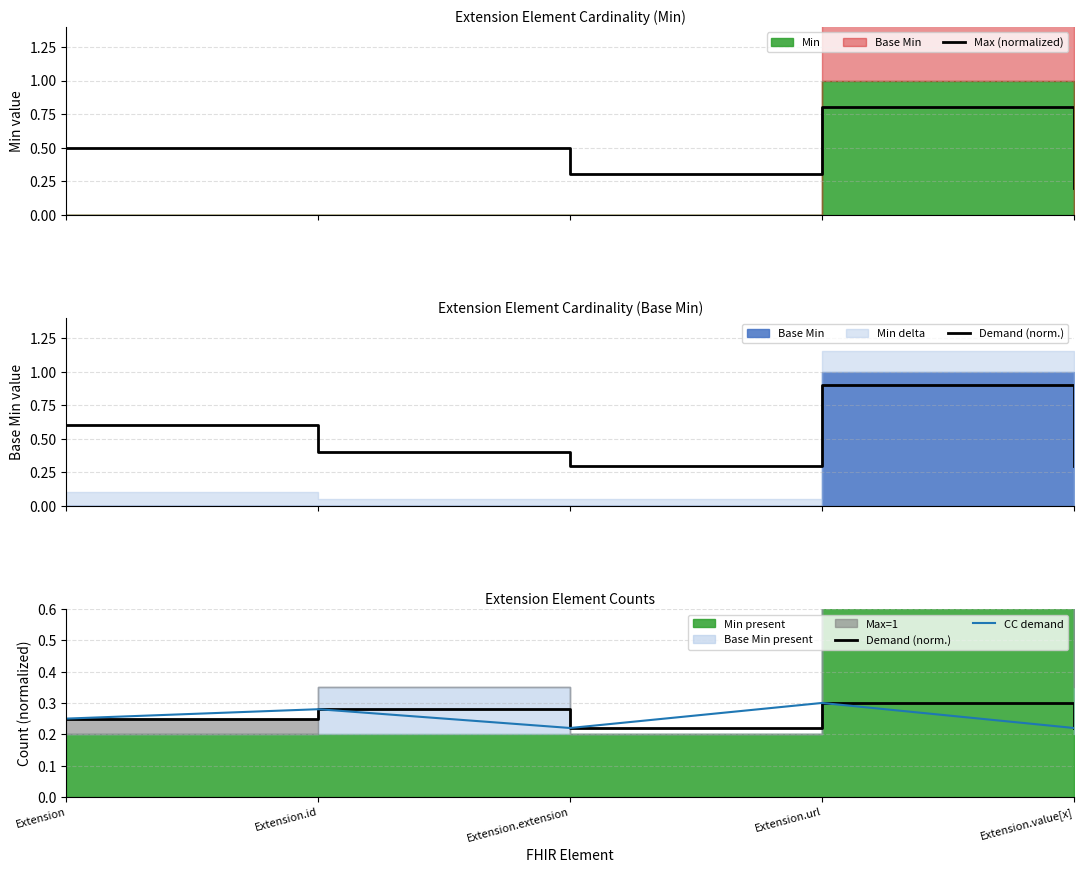

What is the total value across all series at Extension.id?

1.1